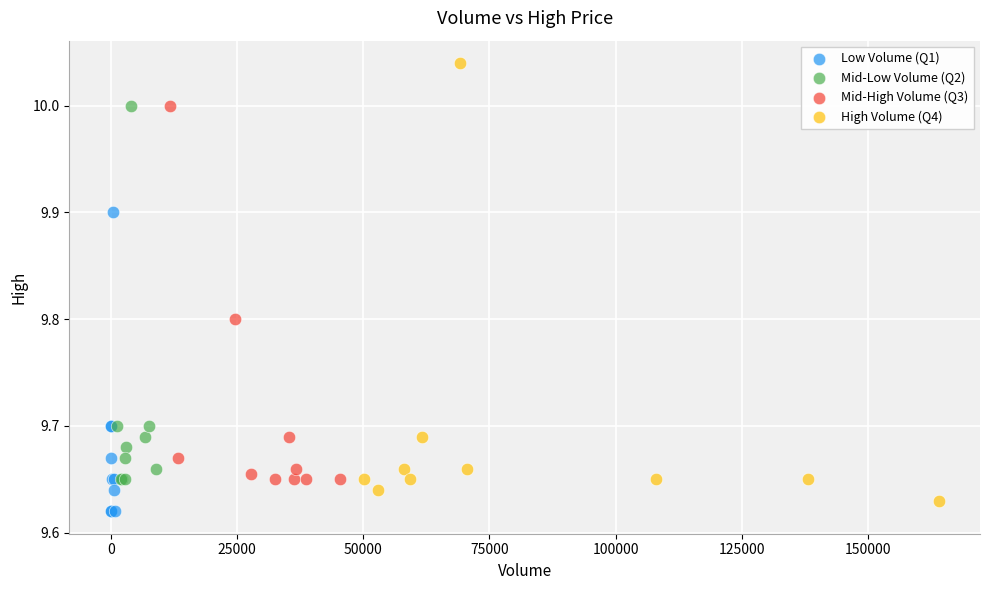

Which series contains the highest Y value?

High Volume (Q4)